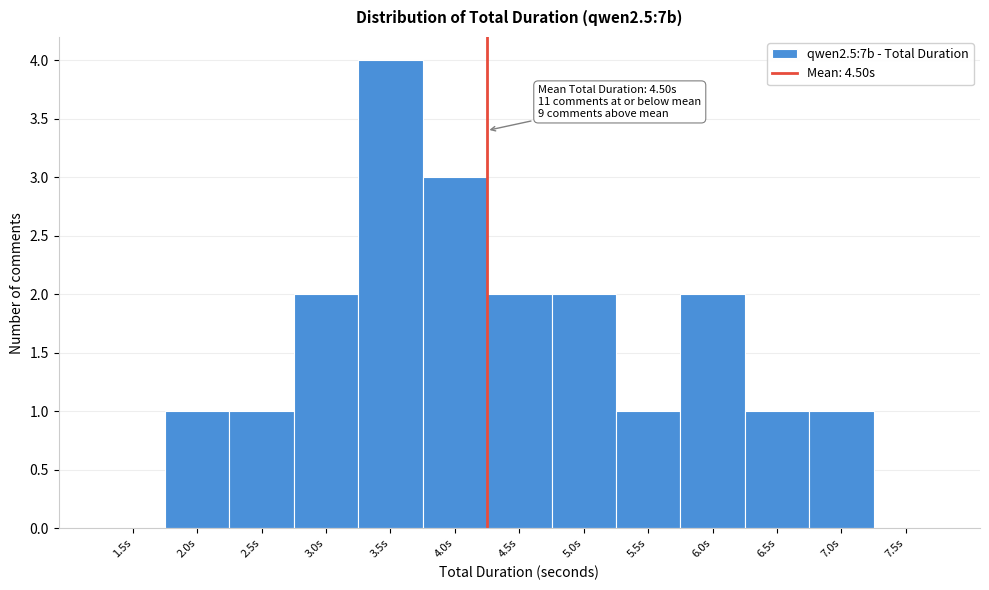

Reading left to right, list all the values displayed in this chart.

1.5s=0	2.0s=1	2.5s=1	3.0s=2	3.5s=4	4.0s=3	4.5s=2	5.0s=2	5.5s=1	6.0s=2	6.5s=1	7.0s=1	7.5s=0